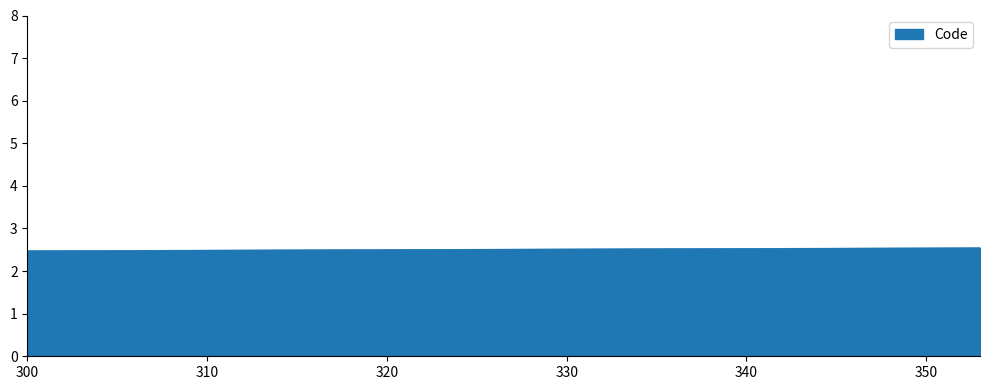

What is the difference between the maximum and minimum values?

0.1